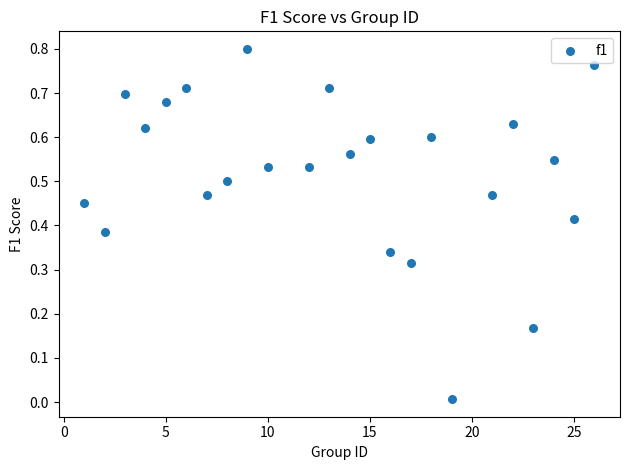

What is the range of X values (max minus min)?

25.0